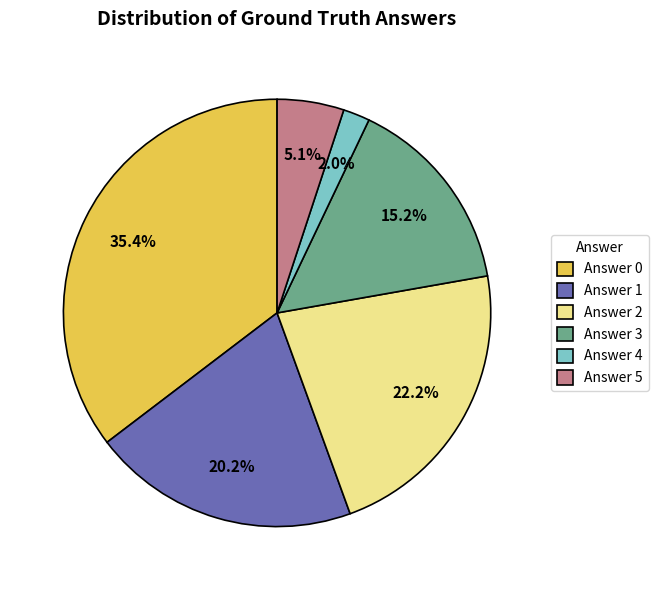

Which slice is the smallest?

Answer 4